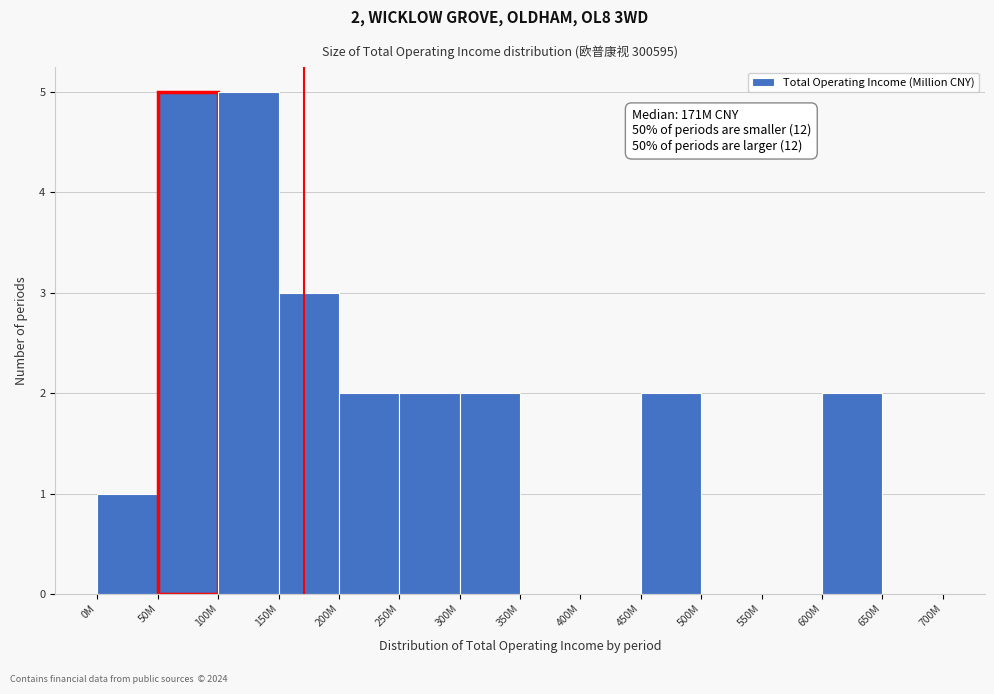

Reading right to left, list all the values displayed in this chart.

650M=0	600M=2	550M=0	500M=0	450M=2	400M=0	350M=0	300M=2	250M=2	200M=2	150M=3	100M=5	50M=5	0M=1